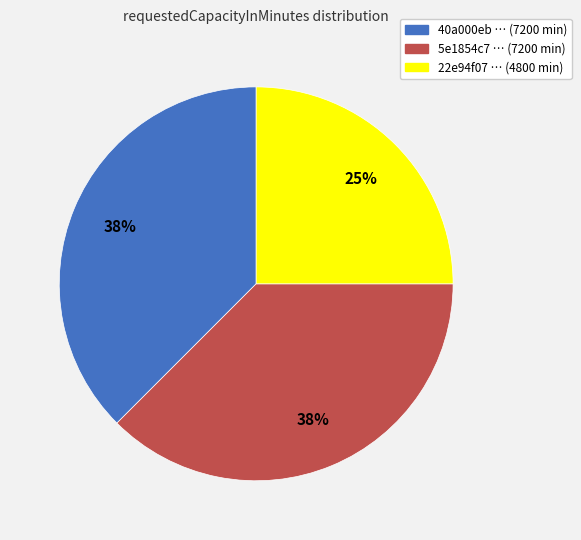

Is the sum of 40a000eb … (7200 min) and 22e94f07 … (4800 min) greater than half?

Yes